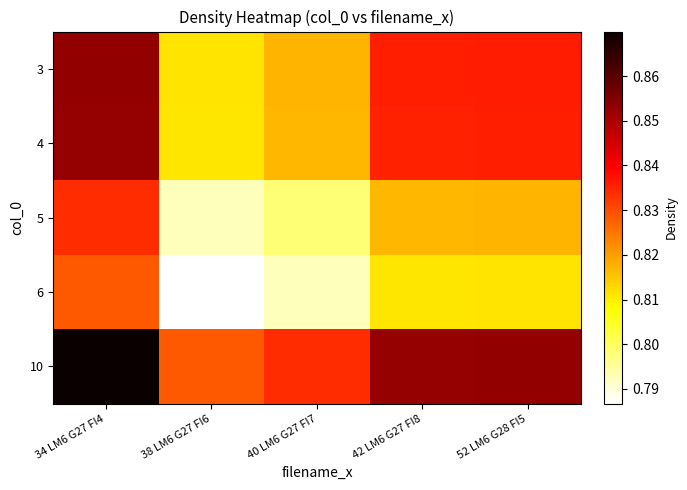

At which category is the sum across all series the highest?

34 LM6 G27 FI4